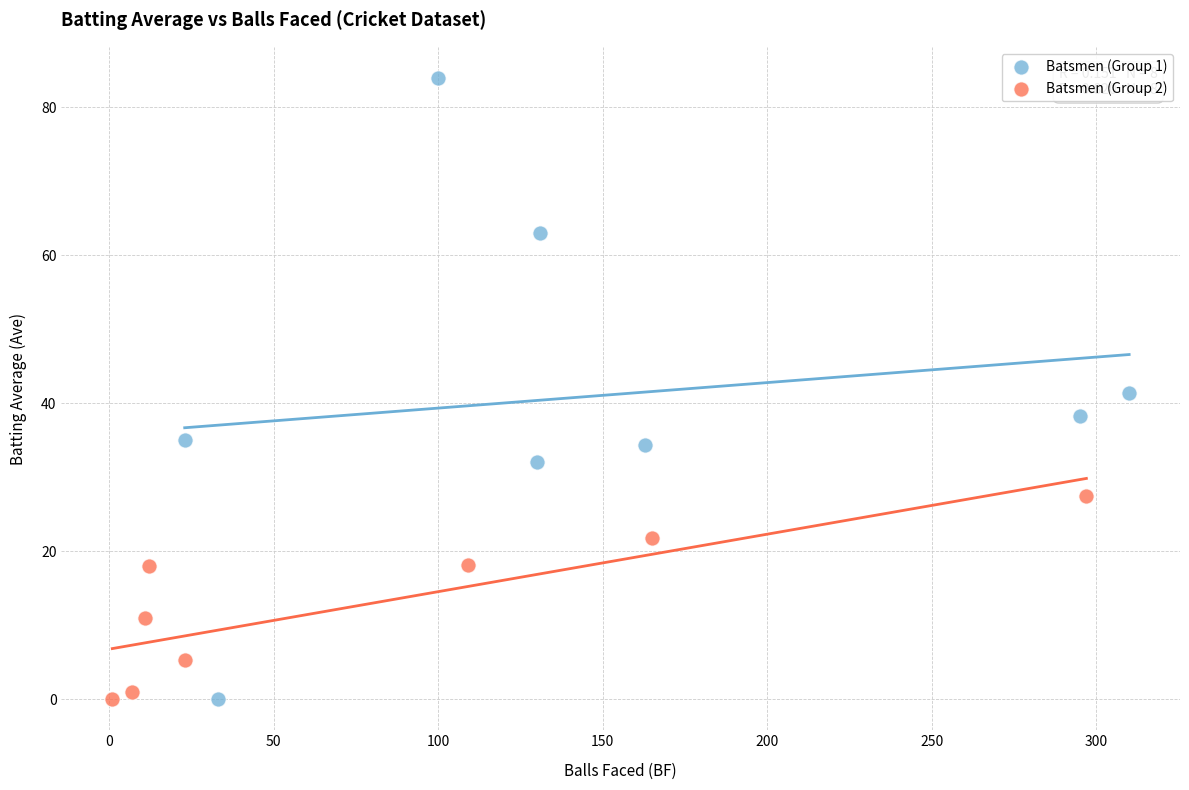

Which series contains the highest Y value?

Batsmen (Group 1)